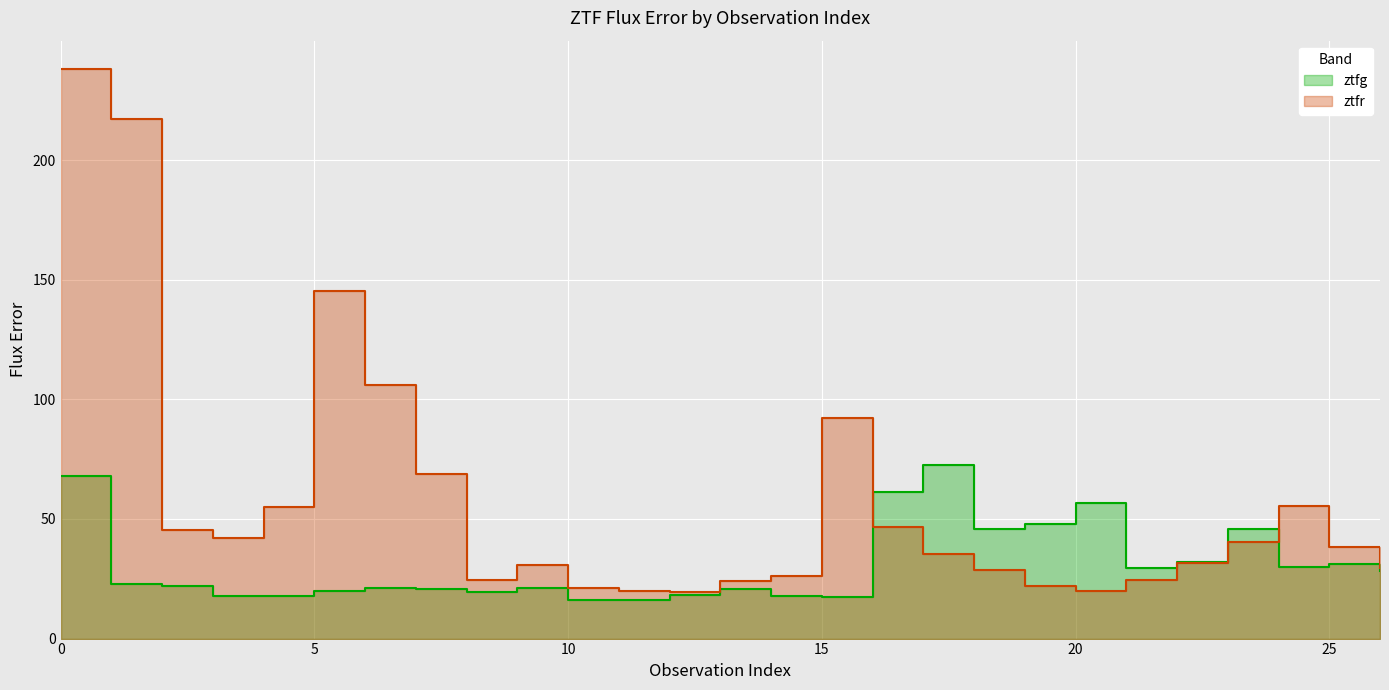

List the series in order of their overall mean, lowest first.

ztfg, ztfr